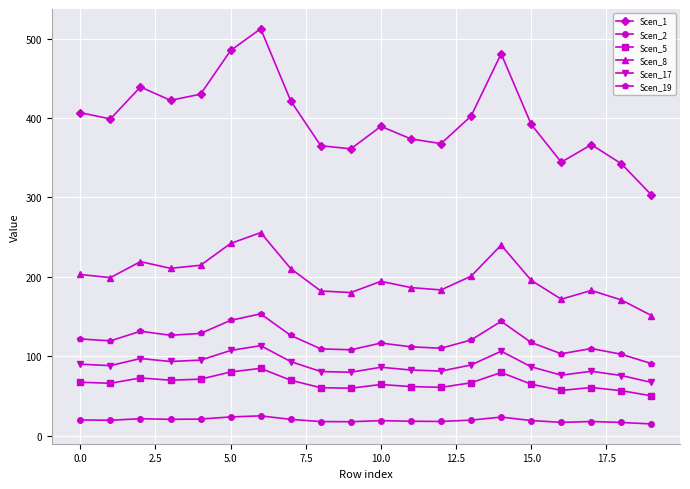

Rank the series by their maximum value, from lowest to highest.

Scen_2, Scen_5, Scen_17, Scen_19, Scen_8, Scen_1